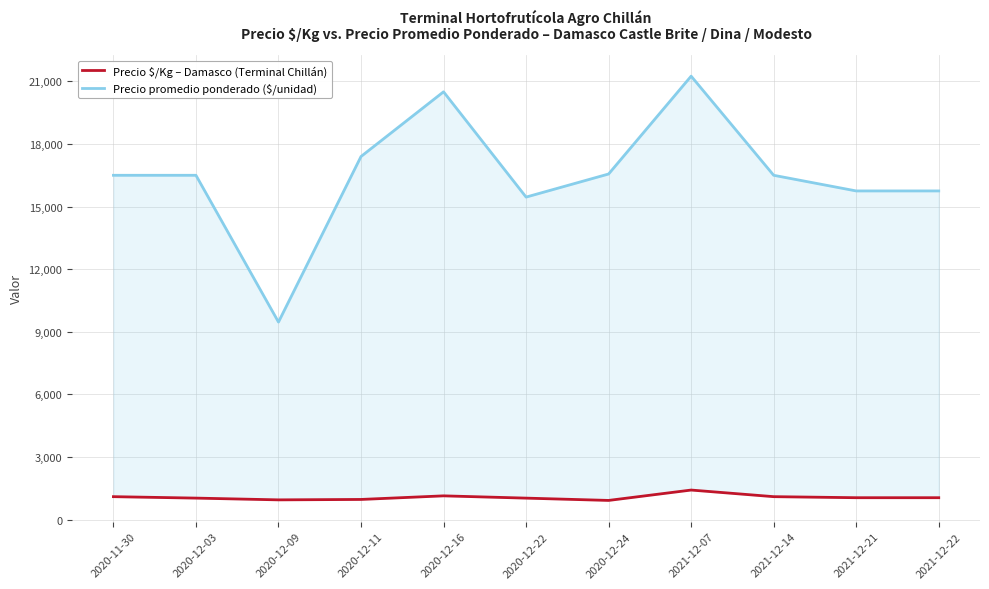

How many distinct data groups are displayed?

2